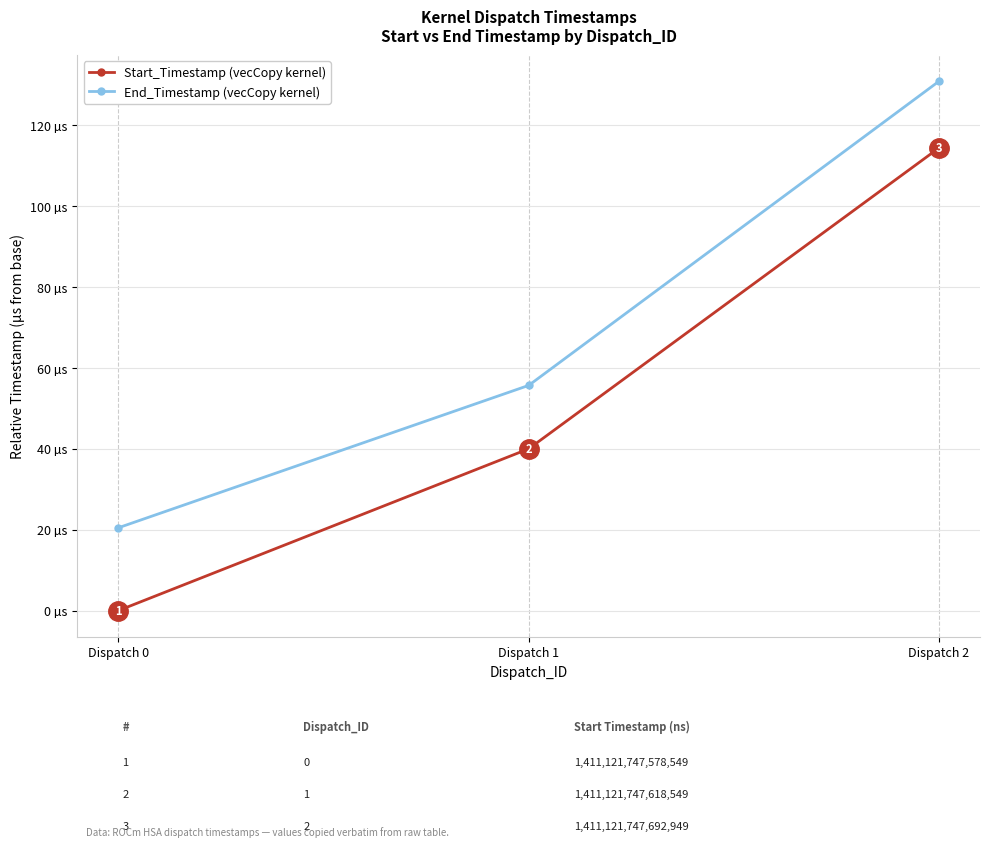

Which category has the highest value across all series?

Dispatch 2